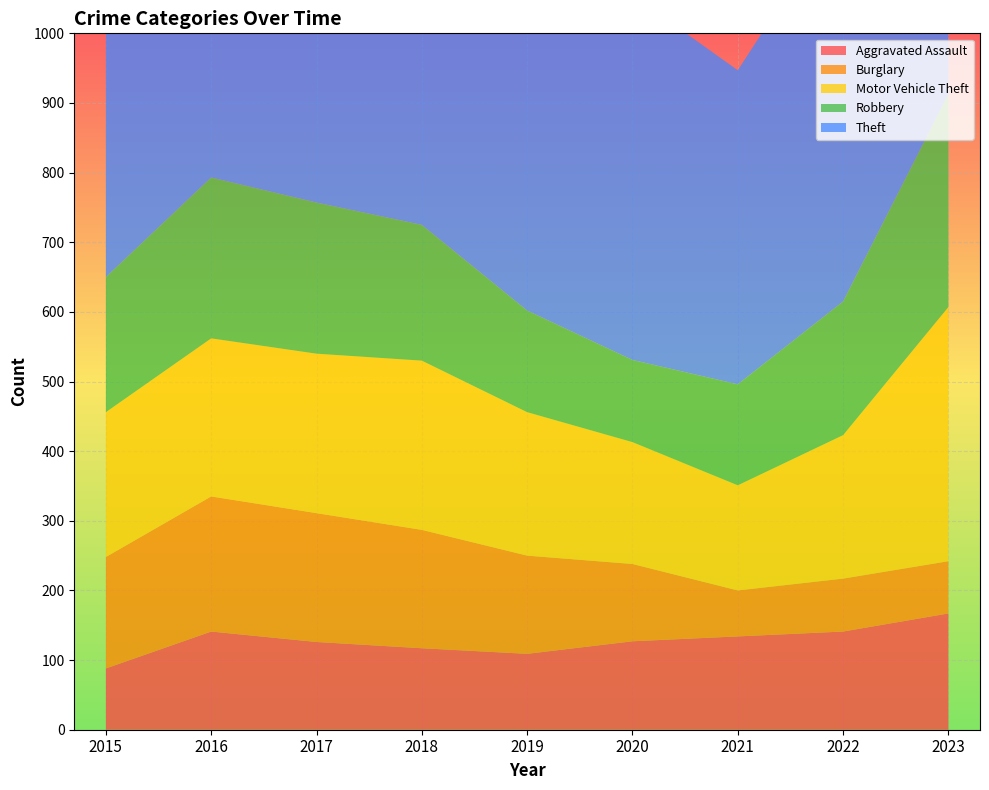

Reading left to right, extract all data points from this chart.

Aggravated Assault: 88	141	126	117	109	127	134	141	167
Burglary: 160	194	185	170	141	111	66	76	75
Motor Vehicle Theft: 208	227	229	243	206	175	151	206	365
Robbery: 194	231	217	195	146	118	145	192	306
Theft: 739	825	874	802	816	524	451	565	648